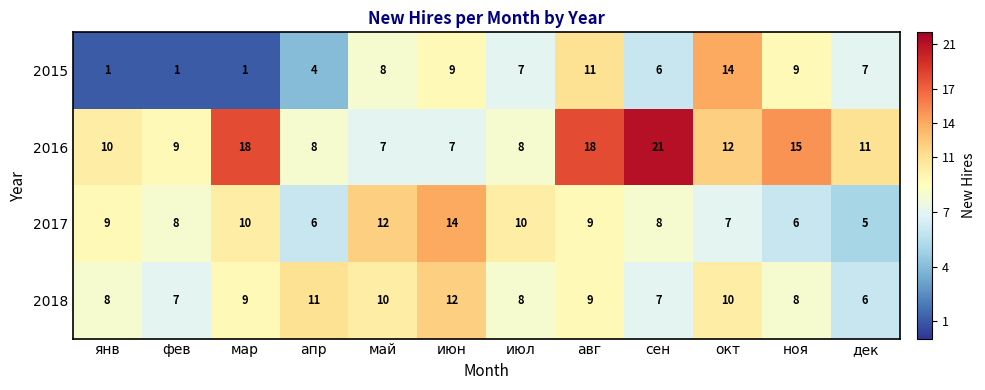

What is the spread (max minus min) of values at май?

5